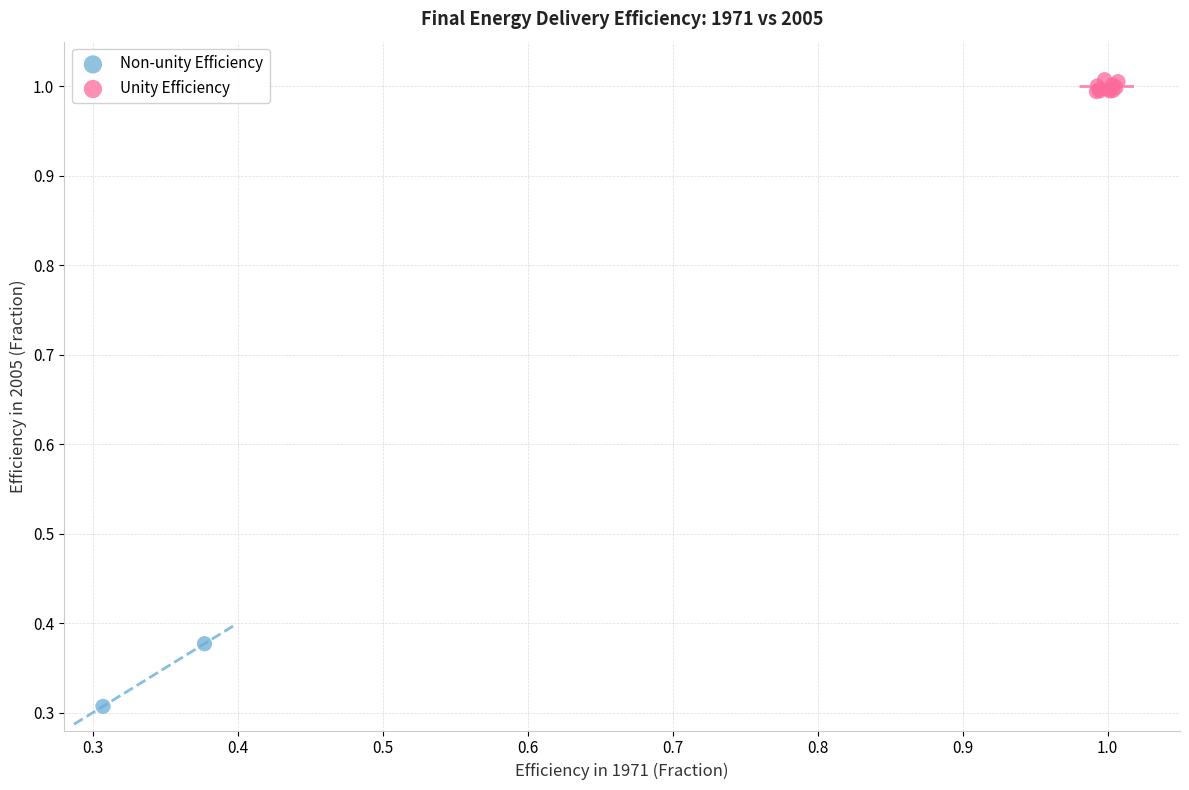

What are all the series names shown in the legend?

Non-unity Efficiency, Unity Efficiency